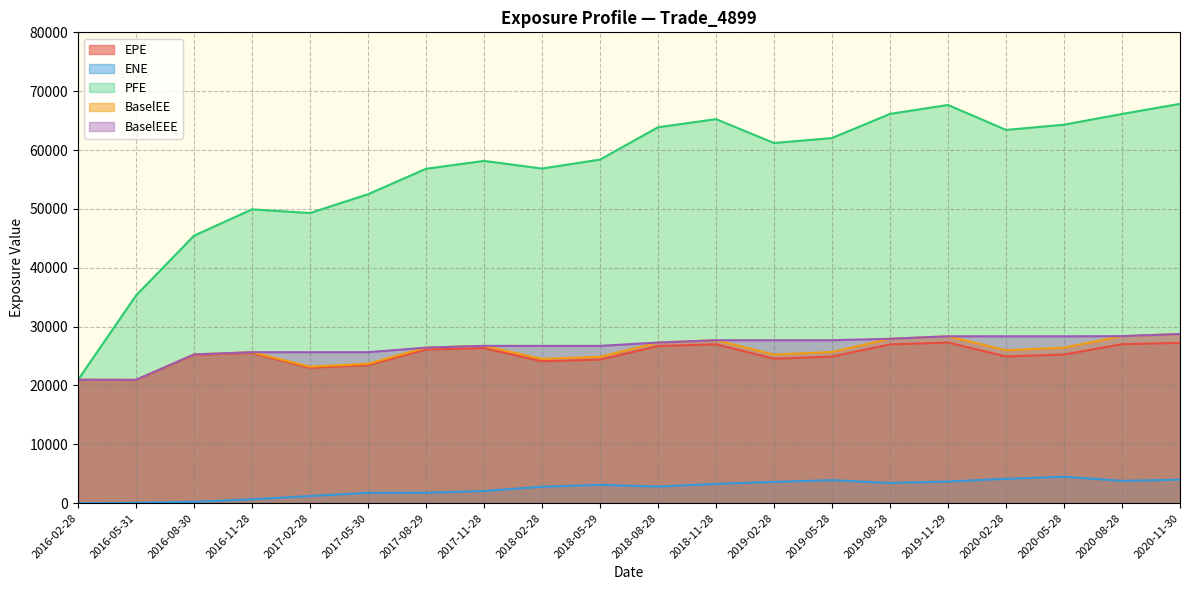

How many values in the EPE series exceed 25250?

10